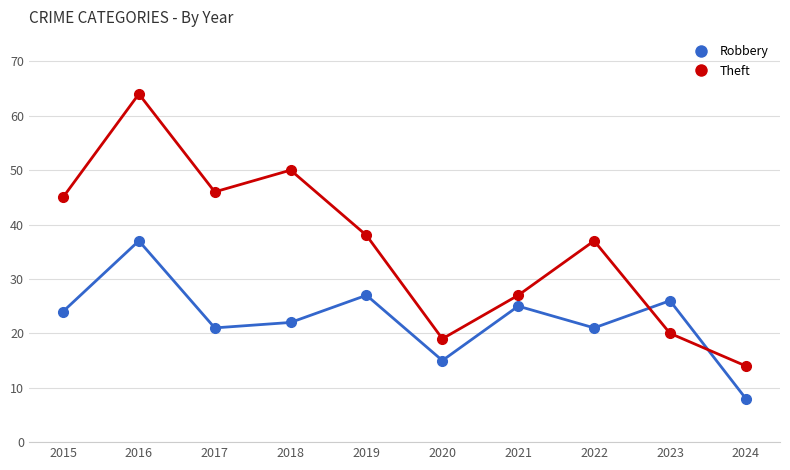

What is the value of the Robbery point at the 4th from the left?

22